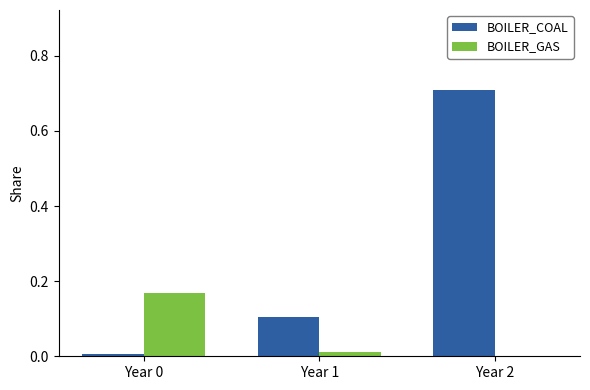

How many values in the BOILER_GAS series exceed 0?

2